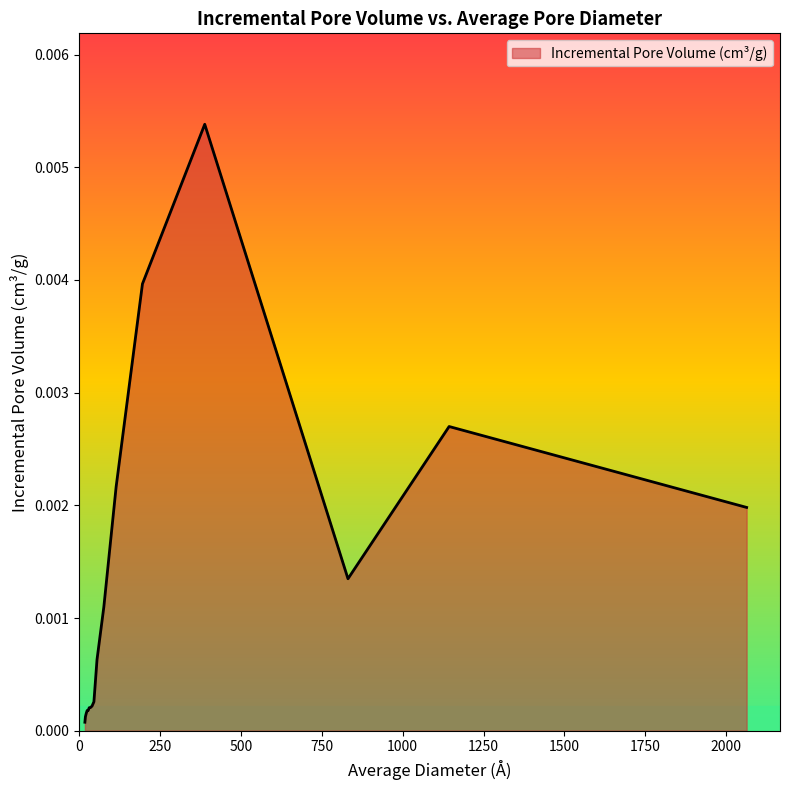

True or false: the data has more than 2 interior local peaks.

False